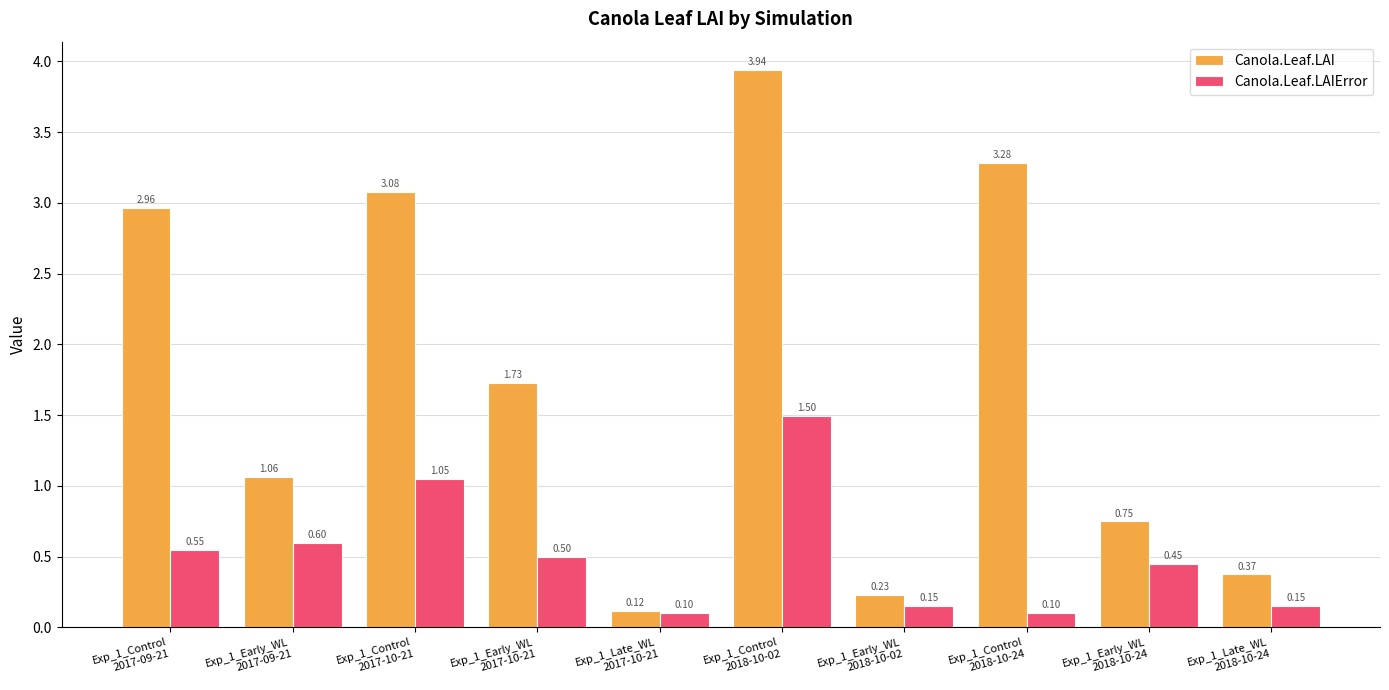

Which series has the widest spread of values?

Canola.Leaf.LAI